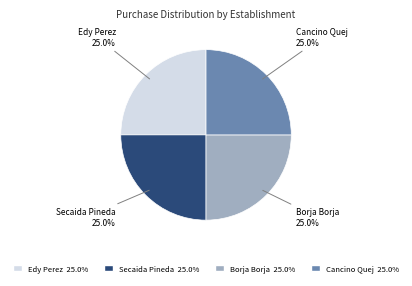

How many slices are in this pie chart?

4